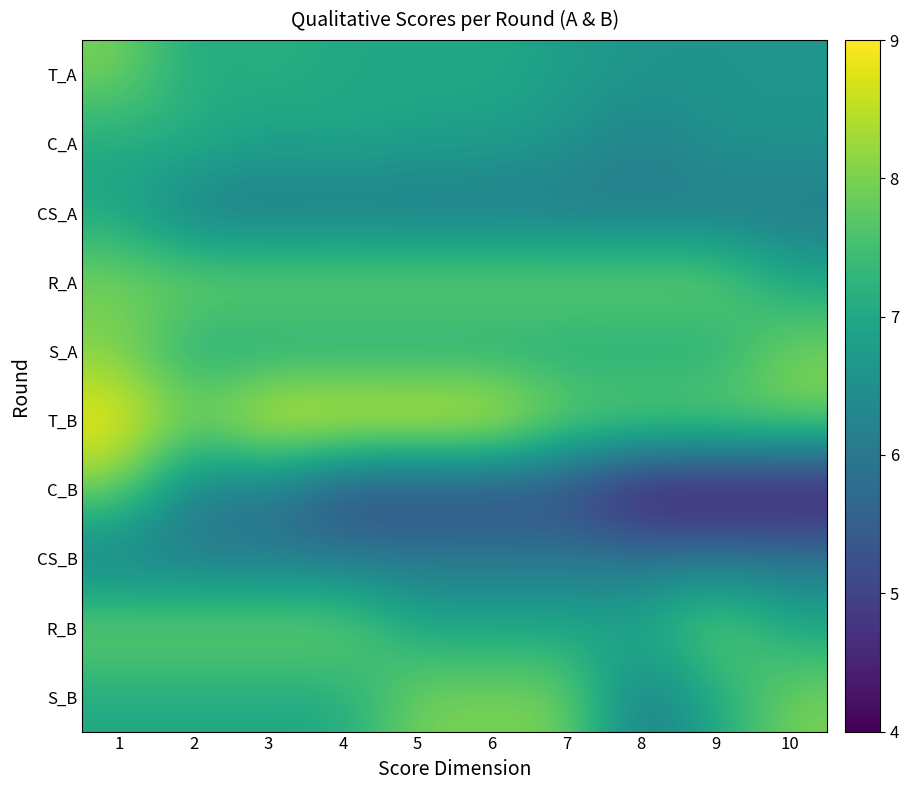

What is the difference between the highest and lowest values at 5?

4.0